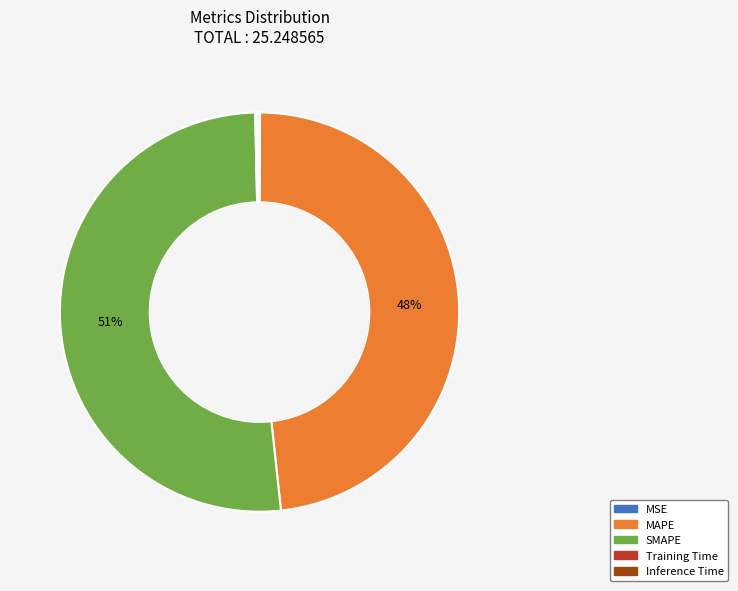

Combined, do SMAPE and MAPE account for over 50%?

Yes